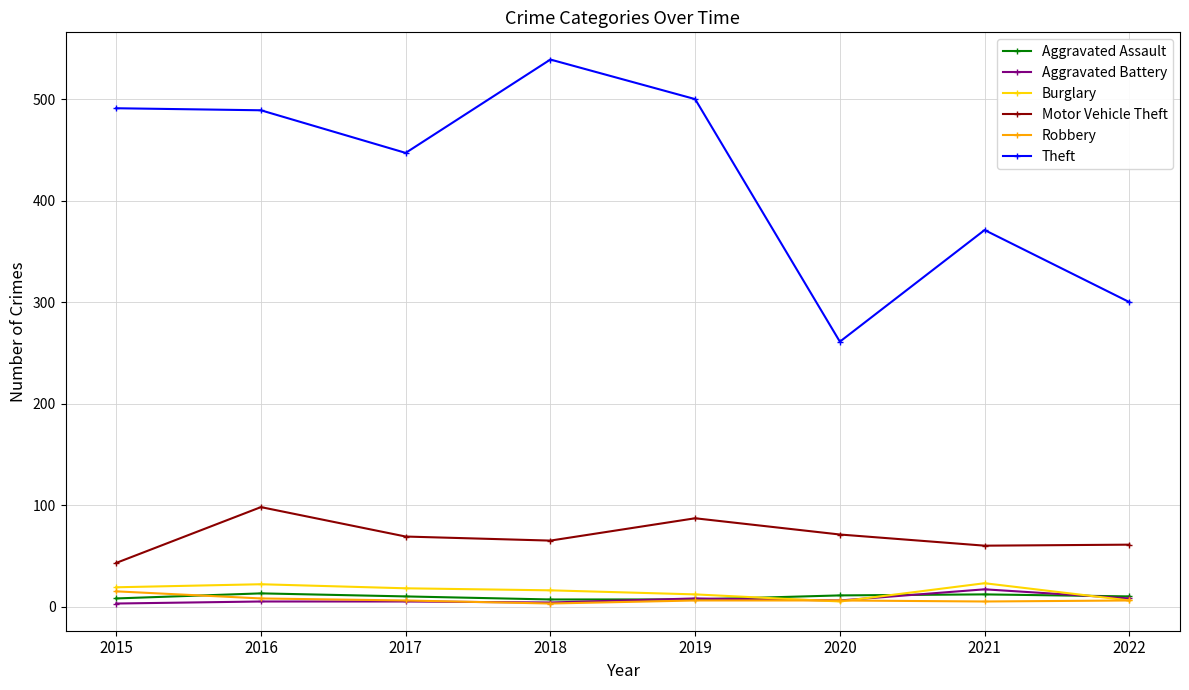

How many series are shown in this chart?

6